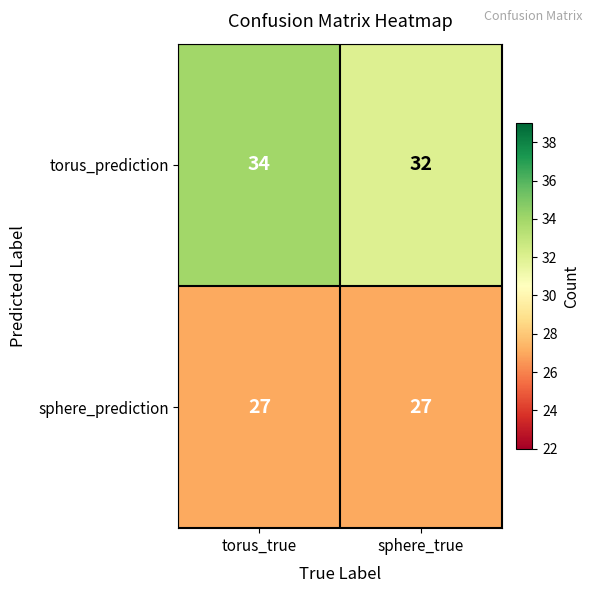

What is the maximum value shown in the chart?

34